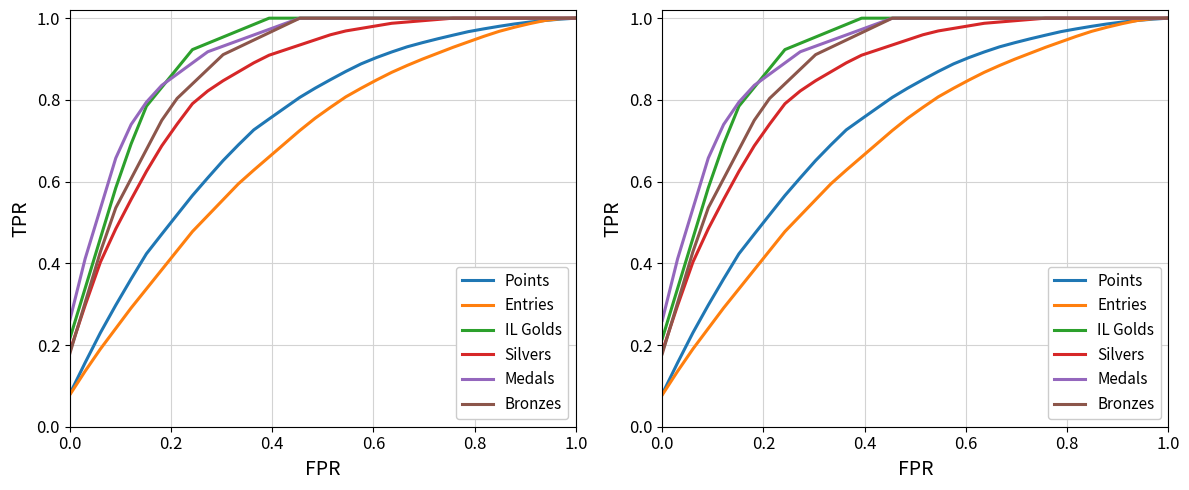

True or false: Entries and Medals intersect in this chart.

False